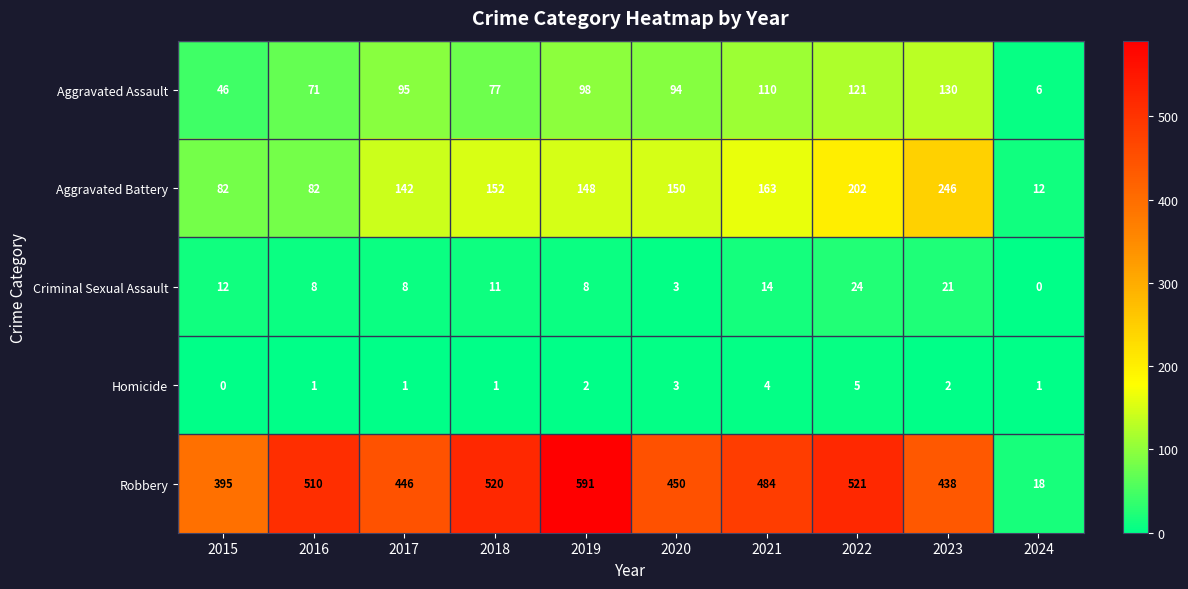

What is the minimum value for Aggravated Assault?

6